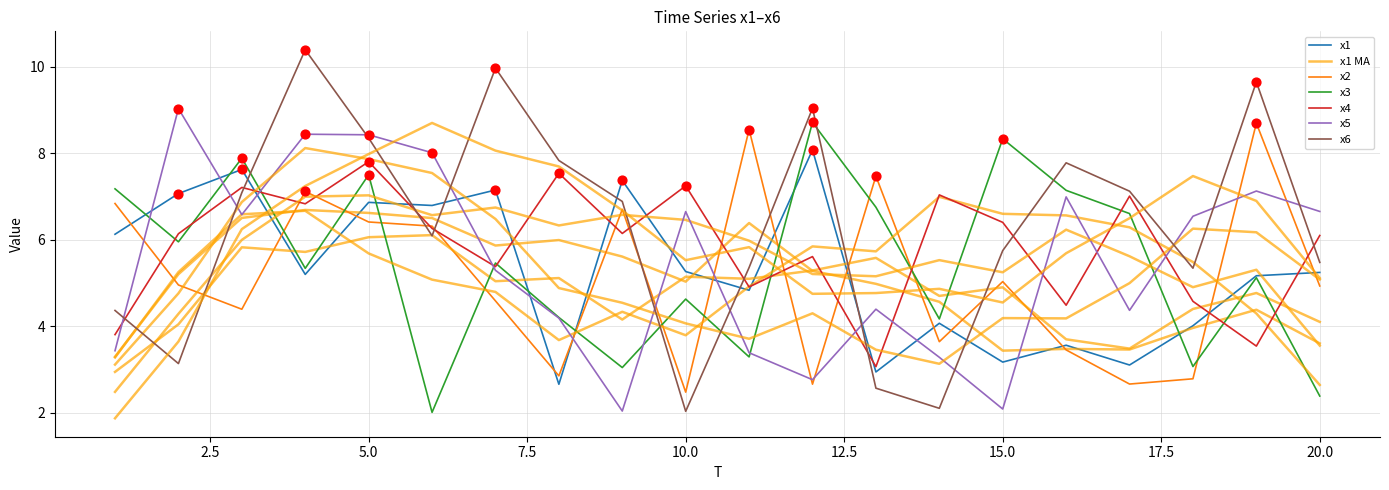

Which series reaches the minimum Y coordinate?

x3